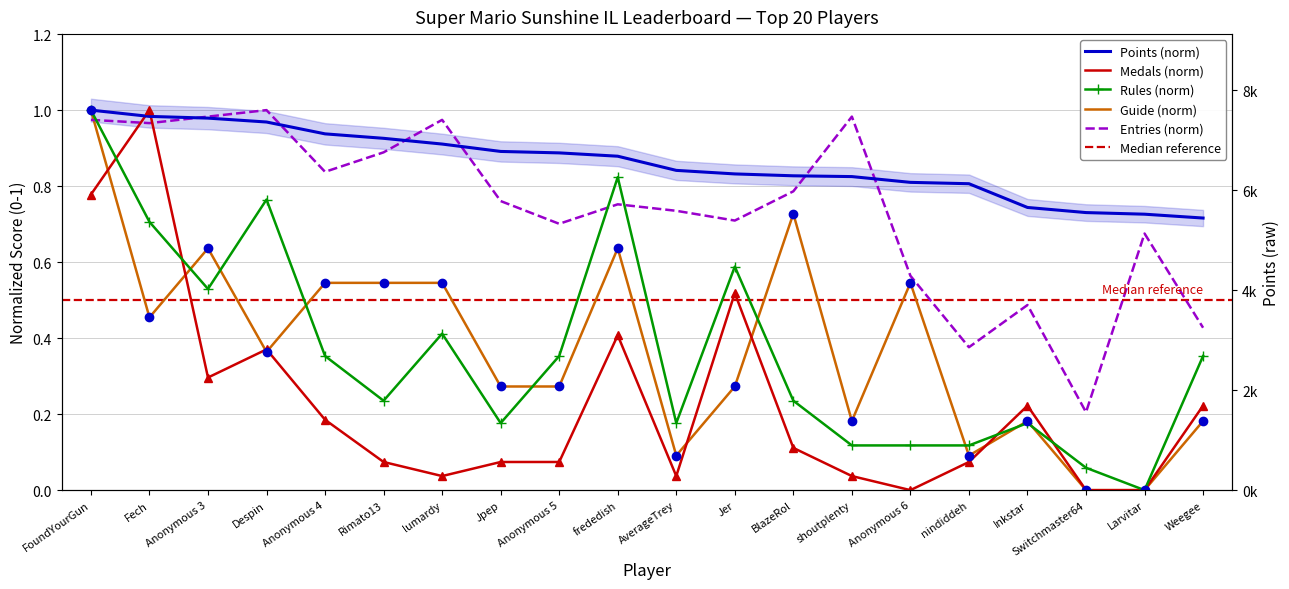

After their last crossing, which series has the higher values: Guide or Rules?

Rules